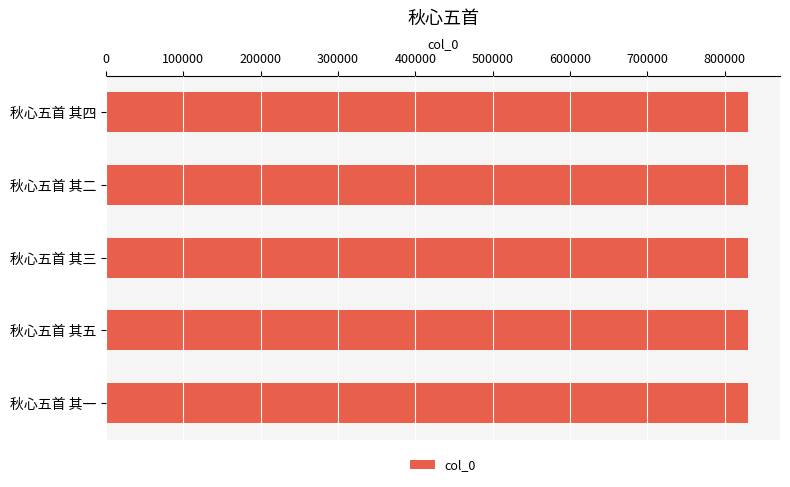

True or false: the data shows 259710 at 秋心五首 其四.

False